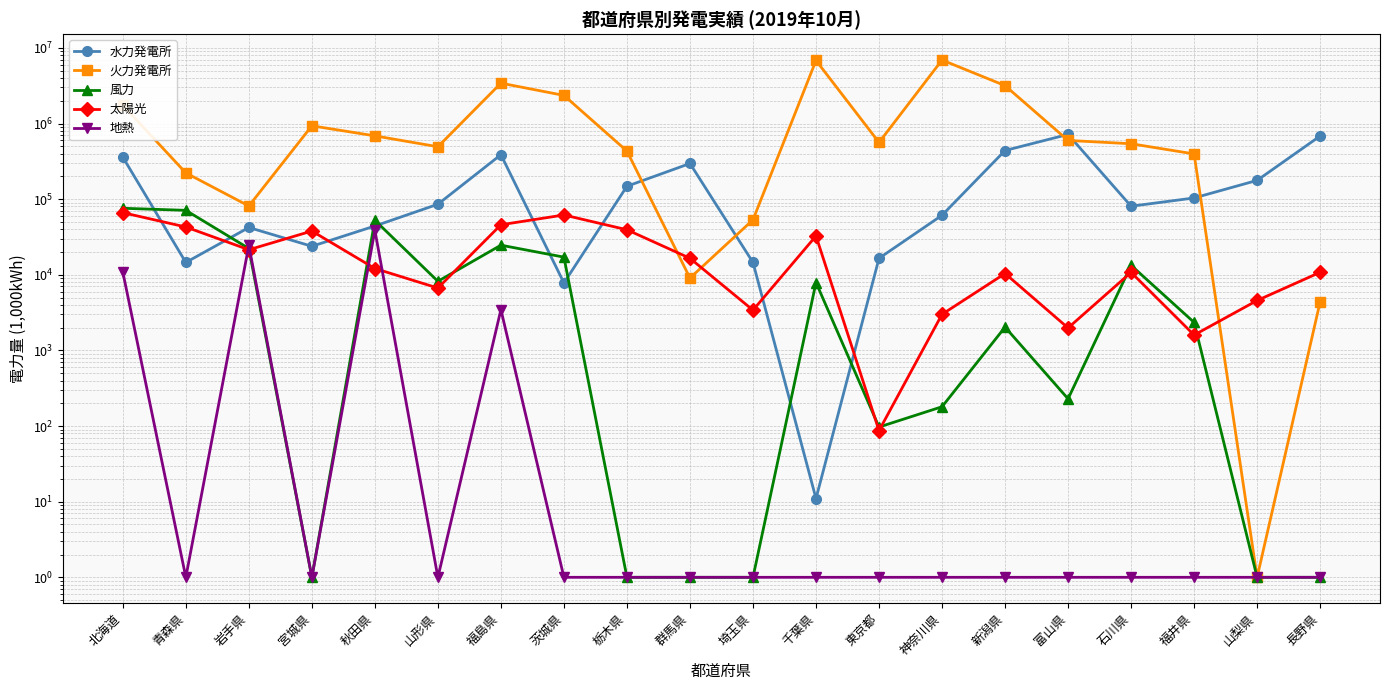

How many categories are shown in the chart?

20